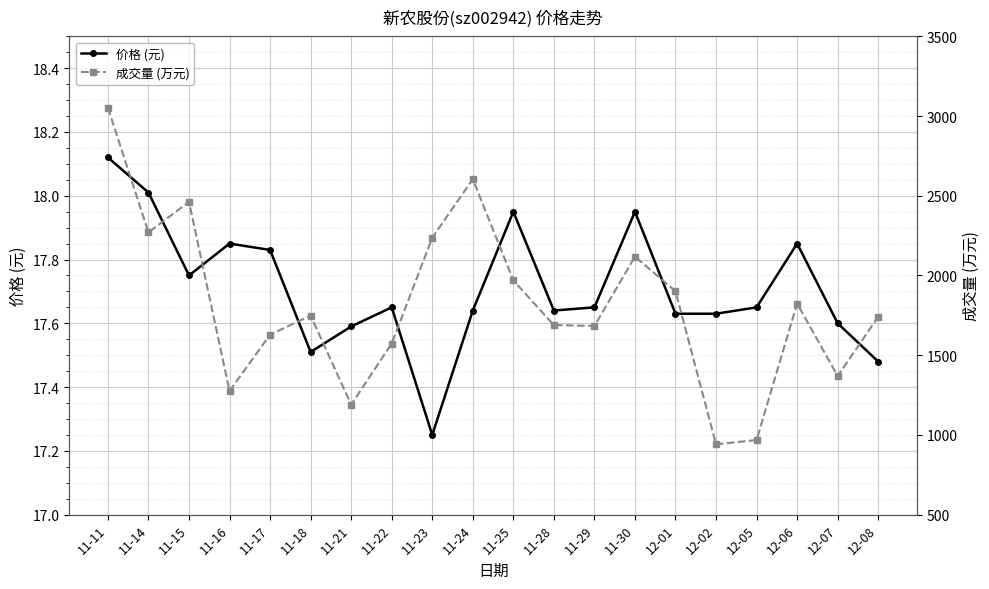

At how many categories does at least one series exceed 1614?

14